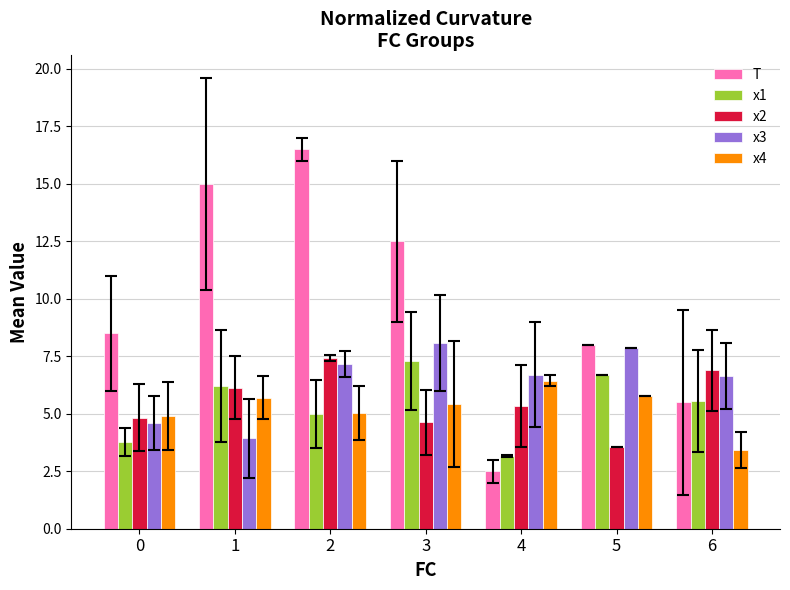

What is the sum of the x1 values at 3 and 2?

12.3